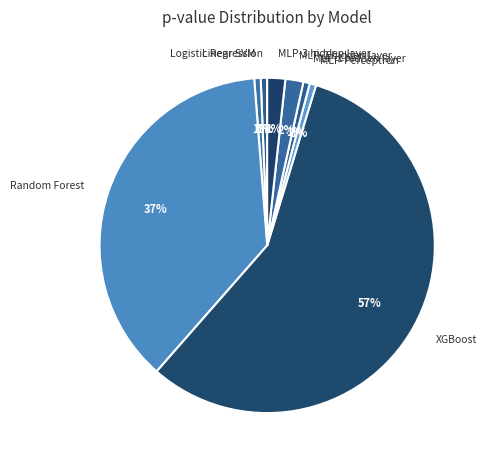

True or false: Linear SVM accounts for 12% of the total.

False